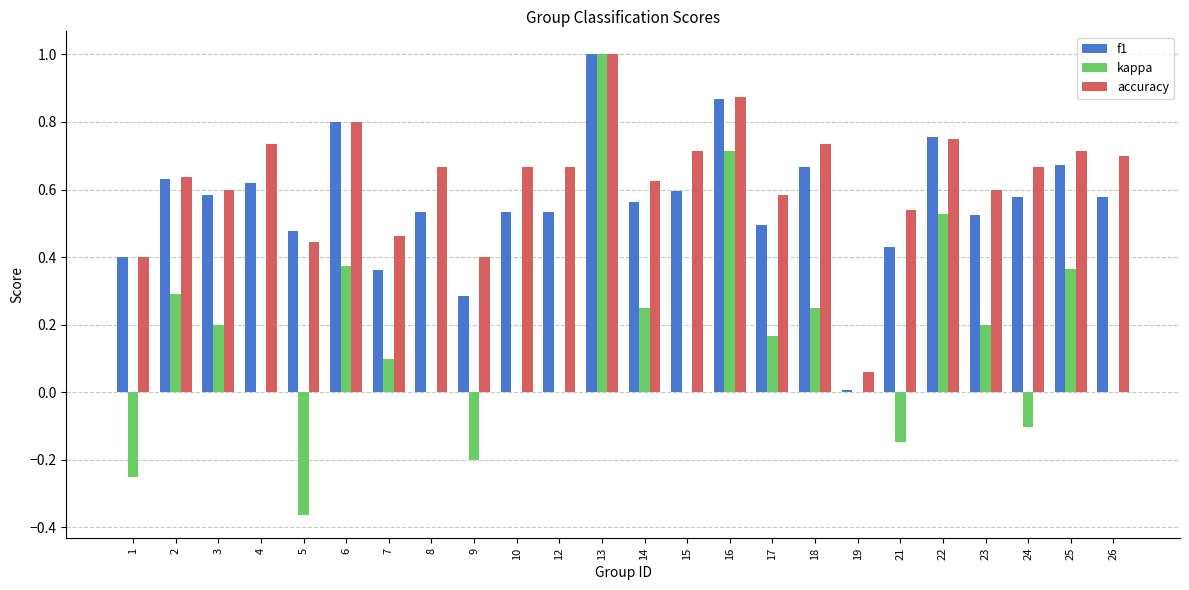

Between 1 and 13, which series saw the biggest shift?

kappa